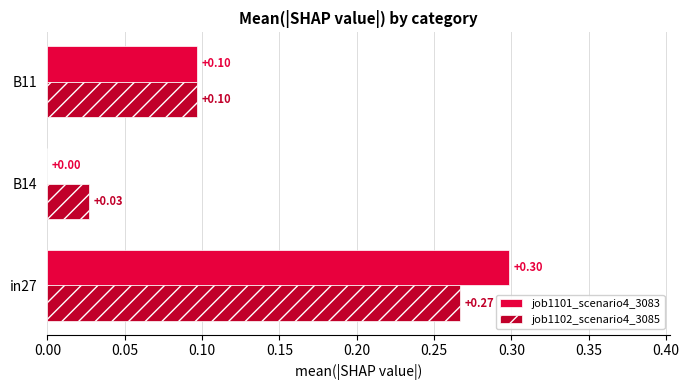

What is the sum of the job1102_scenario4_3085 values at in27 and B11?

0.4